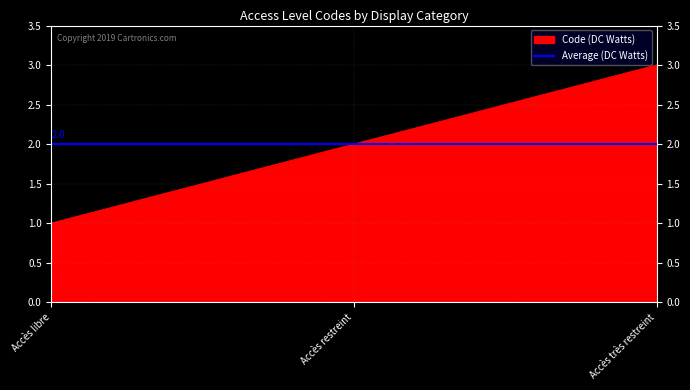

Reading left to right, what are all the values shown in this chart?

Accès libre=1	Accès restreint=2	Accès très restreint=3